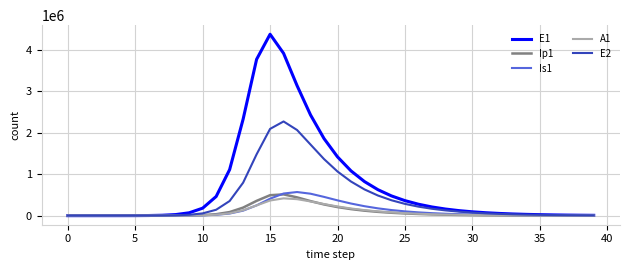

What is the greatest value displayed?

4367927.9